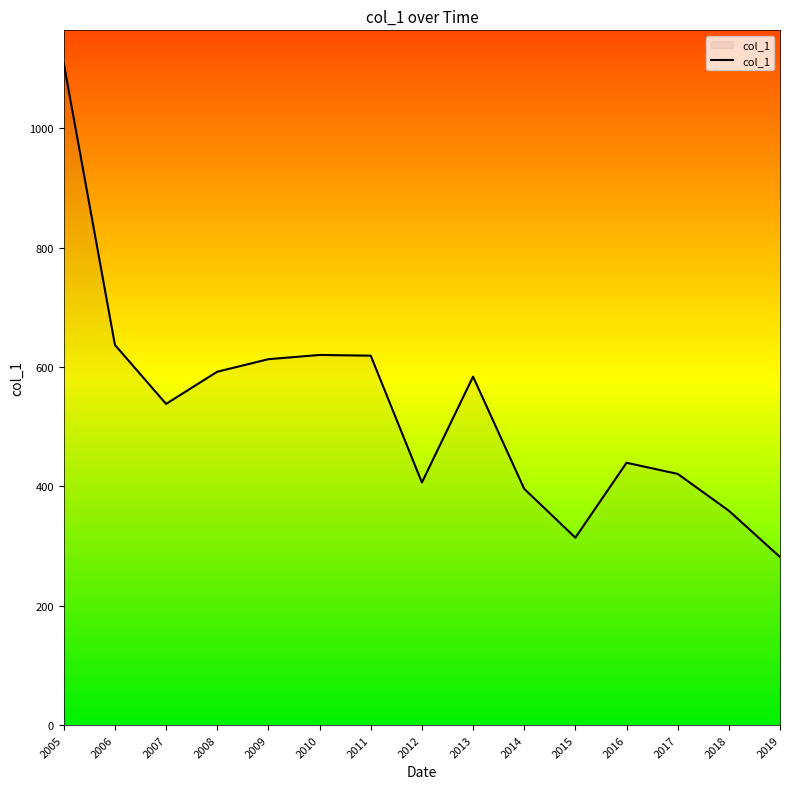

What is the smallest value displayed?

281.8